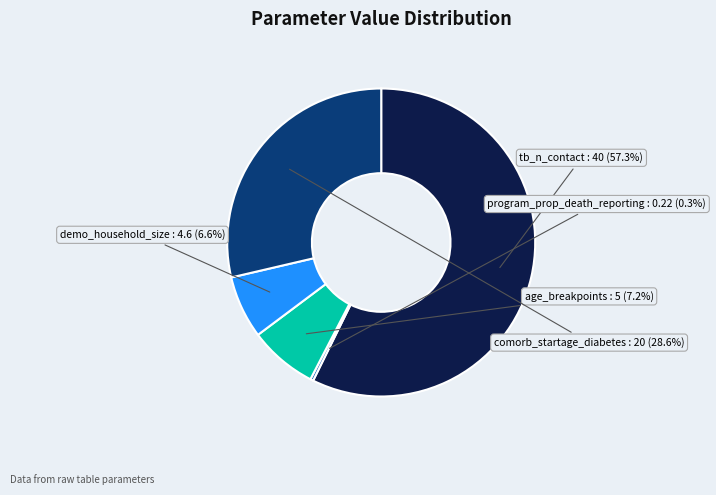

Rank the categories by value from highest to lowest.

tb_n_contact, comorb_startage_diabetes, age_breakpoints, demo_household_size, program_prop_death_reporting